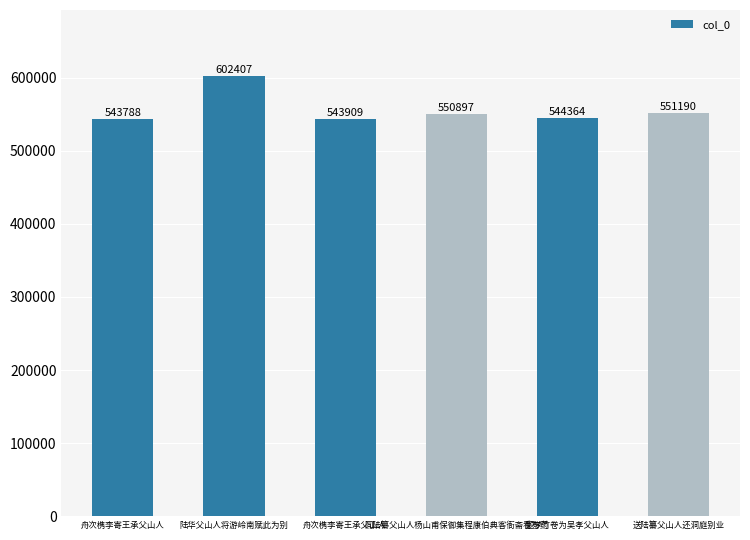

What is the change in value from 题梦竹卷为吴孝父山人 to 送陆纂父山人还洞庭别业?

+6826